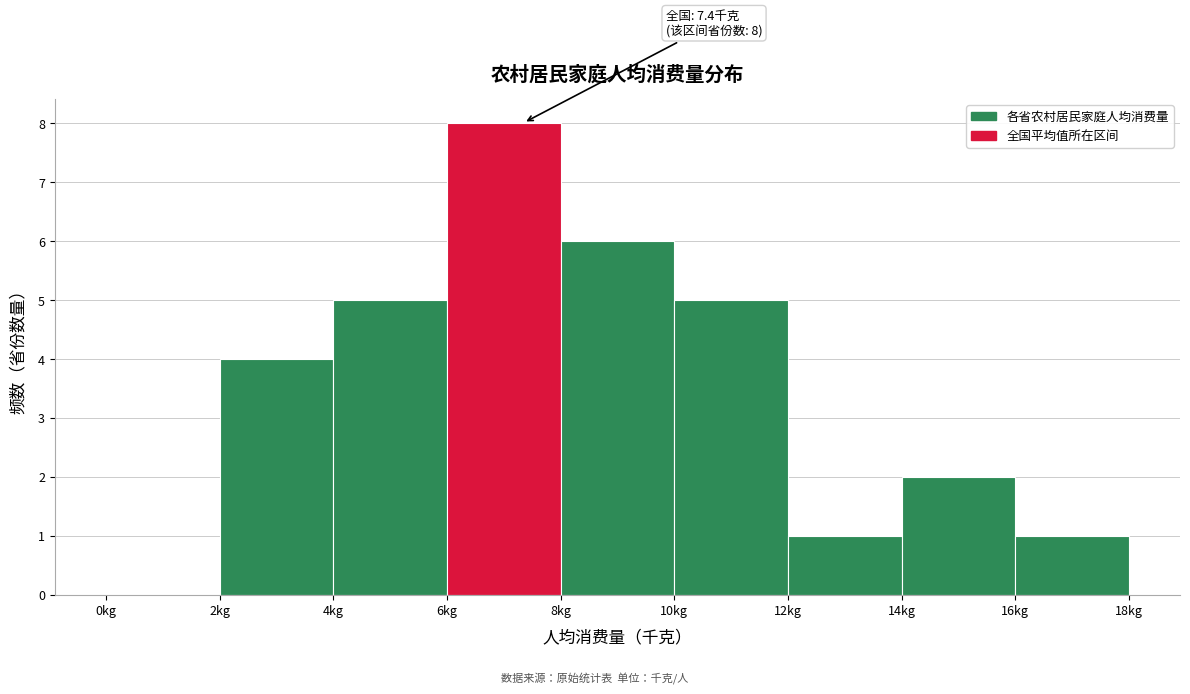

Which range on the x-axis has the tallest bar?

6 to 8